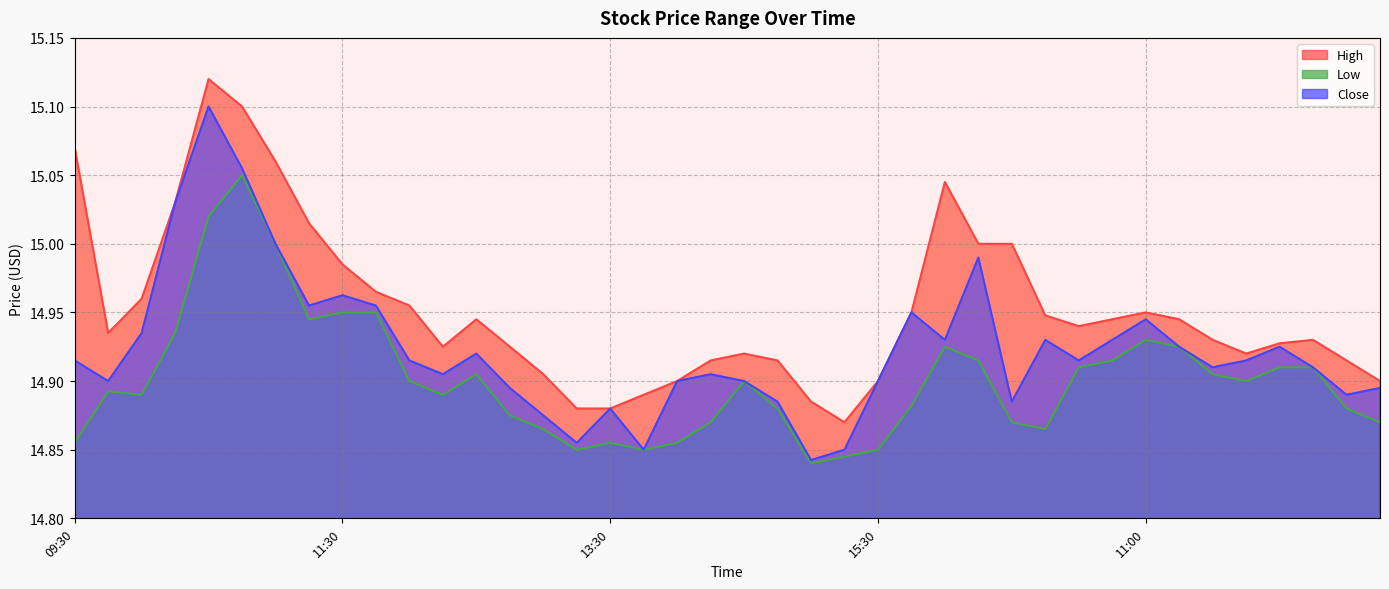

The High series shows 8.2 at 11:00. True or false?

False